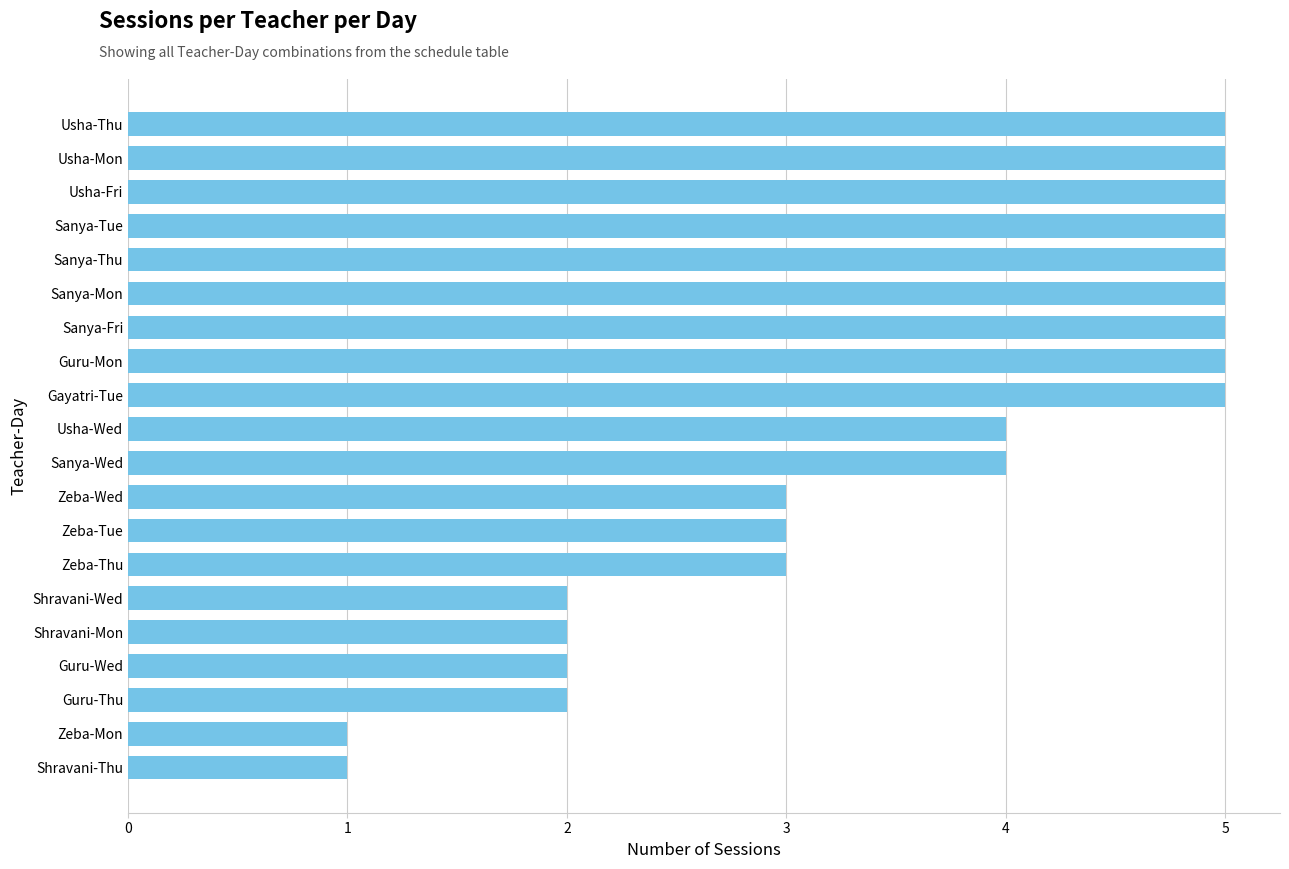

Does the chart contain stacked bars?

No